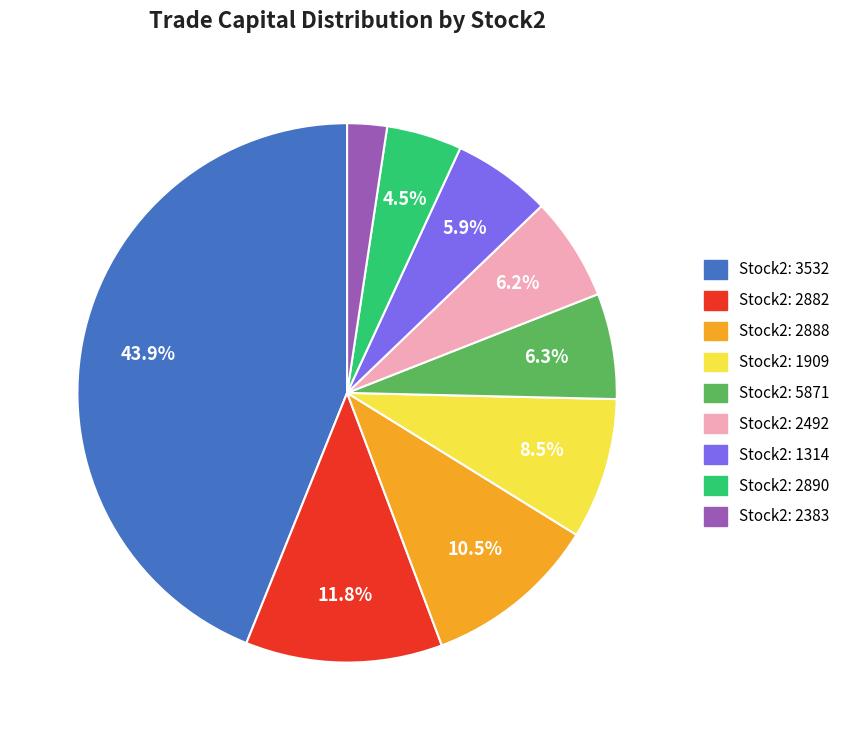

Is there a majority slice in this chart?

No